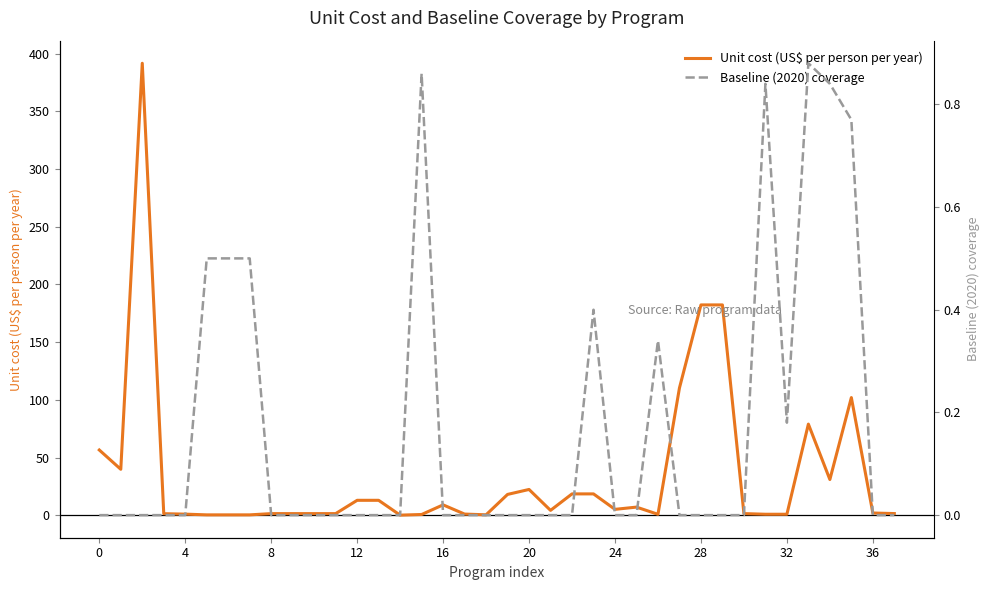

What is the highest value of the Unit cost (US$ per person per year) series?

391.7